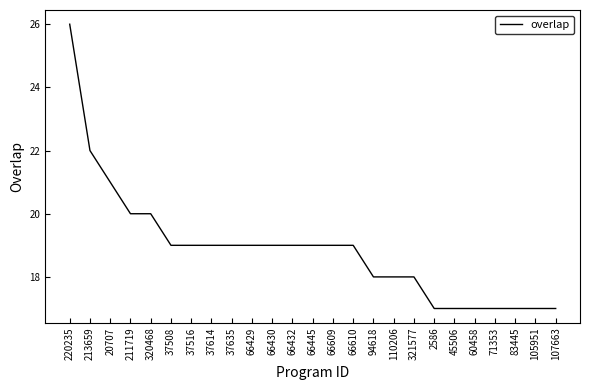

Between 66610 and 105951, which is larger?

66610